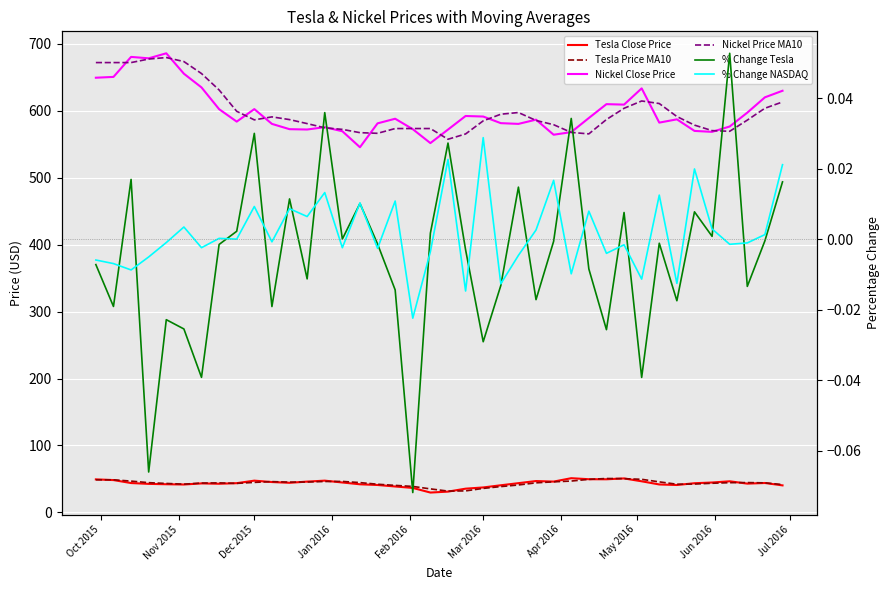

Reading left to right, list all the values displayed in this chart.

Tesla Close Price: 49.3	48.3	43.8	42.6	42.1	41.7	43.3	42.8	43.7	47.4	45.3	44.2	46.0	47.4	44.7	42.0	40.9	38.7	36.6	29.6	31.0	35.4	37.3	40.5	43.7	46.8	46.0	51.1	49.6	49.5	50.7	46.5	41.7	40.9	43.6	44.6	46.5	43.0	43.9	40.4
Tesla Price MA10: 48.7	48.7	46.8	44.4	43.3	42.2	43.8	44.1	43.3	44.8	46.0	45.2	45.4	46.2	46.3	44.5	42.1	40.3	38.8	35.1	31.8	32.1	35.8	38.6	41.0	44.2	45.7	46.8	49.3	50.7	50.4	49.4	45.6	42.1	42.4	43.5	44.4	44.5	44.1	41.5
Nickel Close Price: 649.6	650.8	680.7	678.6	686.1	655.6	635.1	602.6	584.0	602.7	580.6	572.7	572.2	575.7	569.6	545.7	581.4	588.3	572.7	551.9	572.1	592.4	591.6	581.7	580.6	586.9	564.4	568.3	589.4	610.1	609.4	633.7	582.5	587.4	570.1	568.7	576.7	597.4	620.3	630.1
Nickel Price MA10: 672.2	672.2	672.2	677.5	679.7	673.7	655.8	631.3	599.4	586.6	591.1	587.0	581.0	574.8	572.4	567.5	566.5	573.6	573.6	573.6	557.6	565.5	585.1	595.1	597.6	585.7	579.4	567.9	565.7	587.1	603.9	614.8	611.0	591.6	578.8	570.5	569.5	586.2	604.0	613.4
% Change Tesla: -0.0	-0.0	0.0	-0.1	-0.0	-0.0	-0.0	-0.0	0.0	0.0	-0.0	0.0	-0.0	0.0	0.0	0.0	-0.0	-0.0	-0.1	0.0	0.0	-0.0	-0.0	-0.0	0.0	-0.0	-0.0	0.0	-0.0	-0.0	0.0	-0.0	-0.0	-0.0	0.0	0.0	0.1	-0.0	-0.0	0.0
% Change NASDAQ: -0.0	-0.0	-0.0	-0.0	-0.0	0.0	-0.0	0.0	0.0	0.0	-0.0	0.0	0.0	0.0	-0.0	0.0	-0.0	0.0	-0.0	-0.0	0.0	-0.0	0.0	-0.0	-0.0	0.0	0.0	-0.0	0.0	-0.0	-0.0	-0.0	0.0	-0.0	0.0	0.0	-0.0	-0.0	0.0	0.0